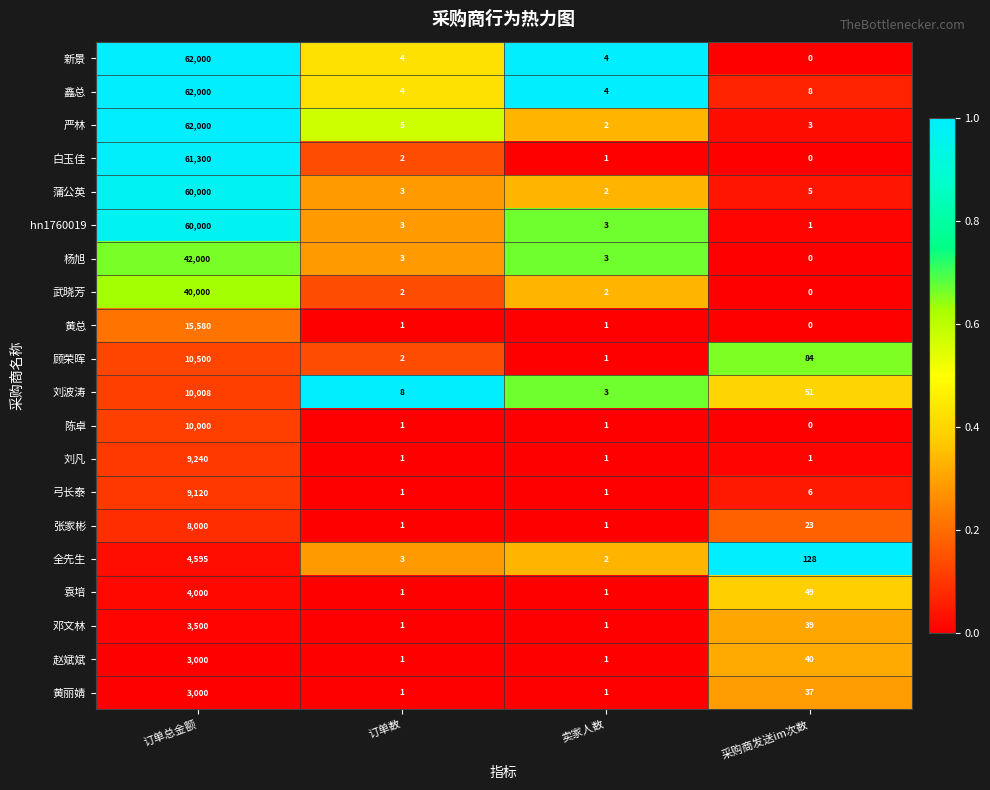

Which series has the largest total across all categories?

鑫总